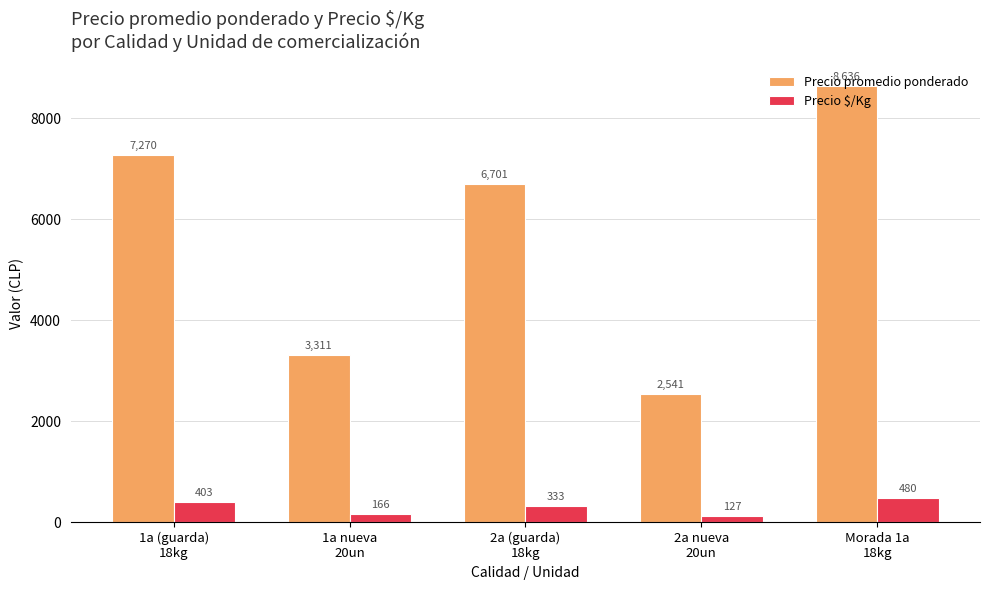

Which label corresponds to the largest value in the chart?

Morada 1a
18kg